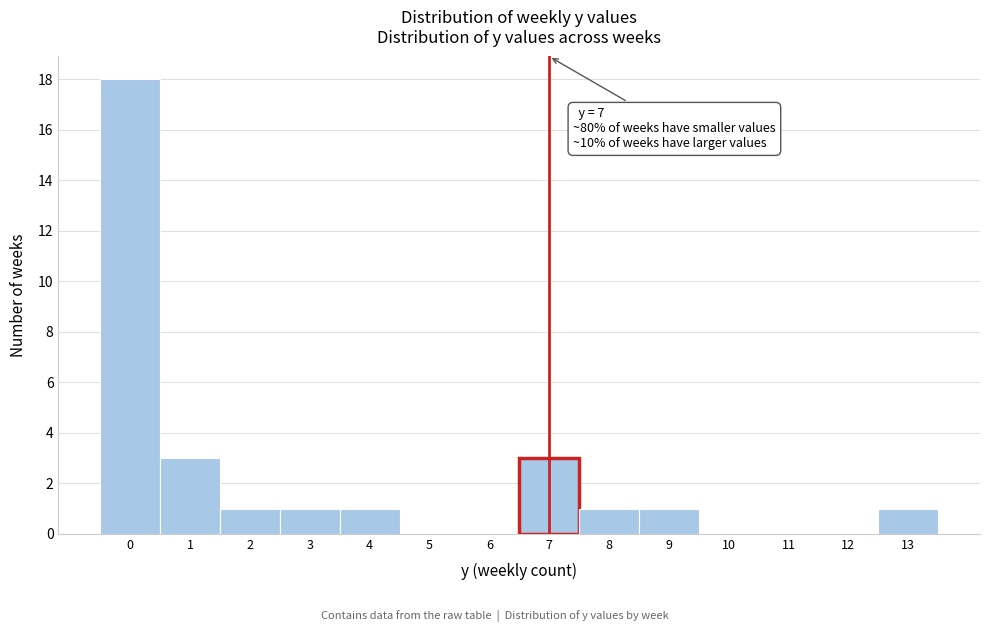

Over which range of the x-axis is the bar tallest?

-0.5 to 0.5